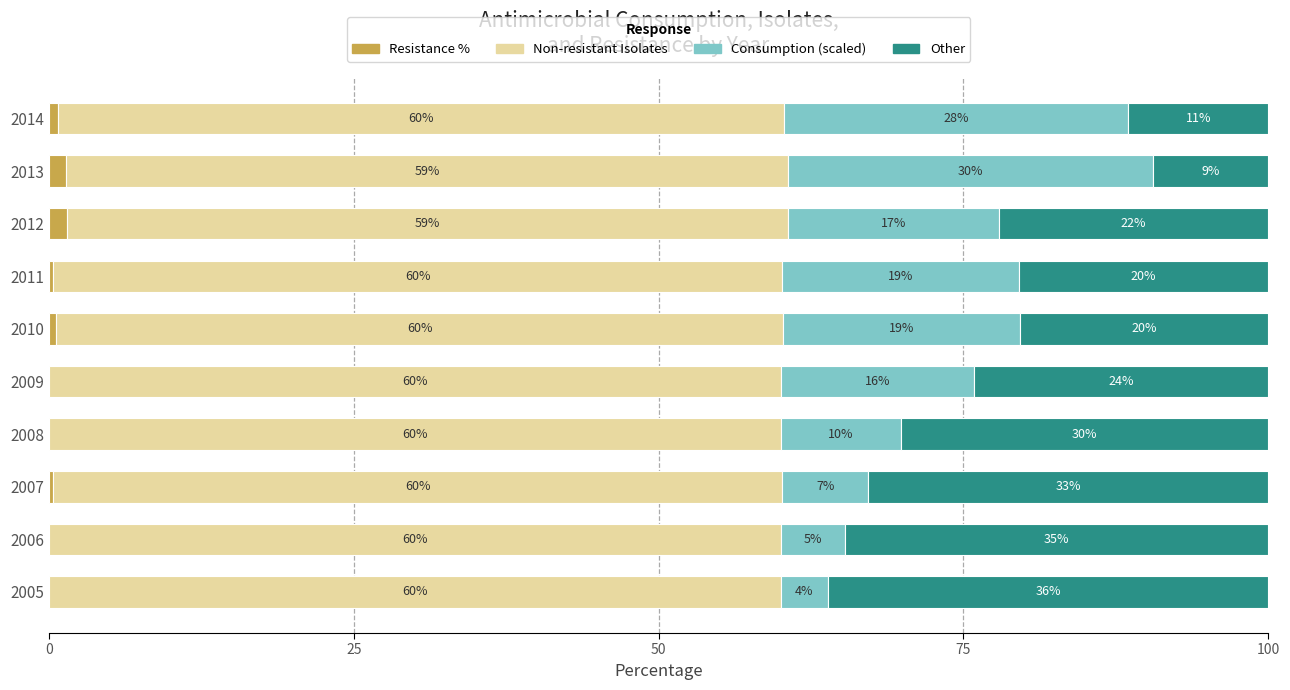

True or false: Resistance % has a value of 0.0 at 2009.

True